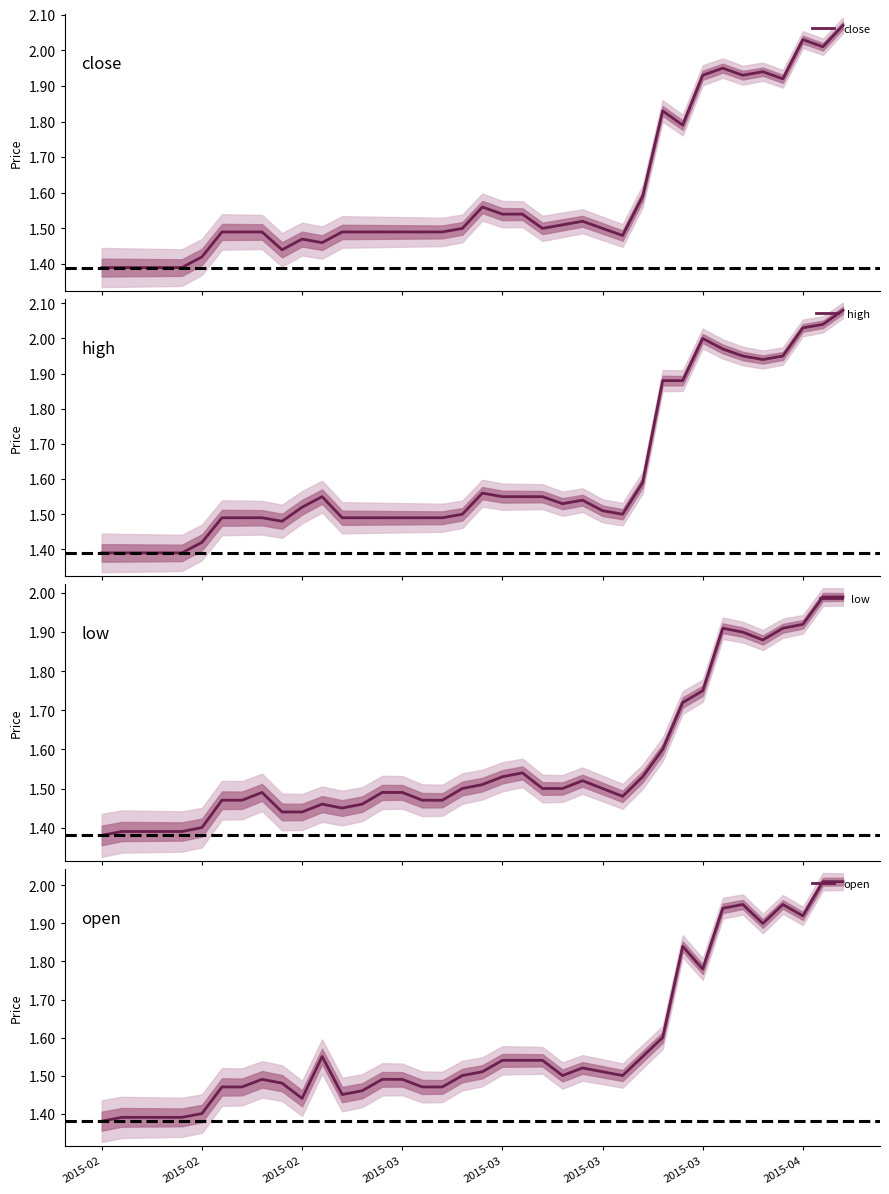

What is the minimum value for low?

1.4